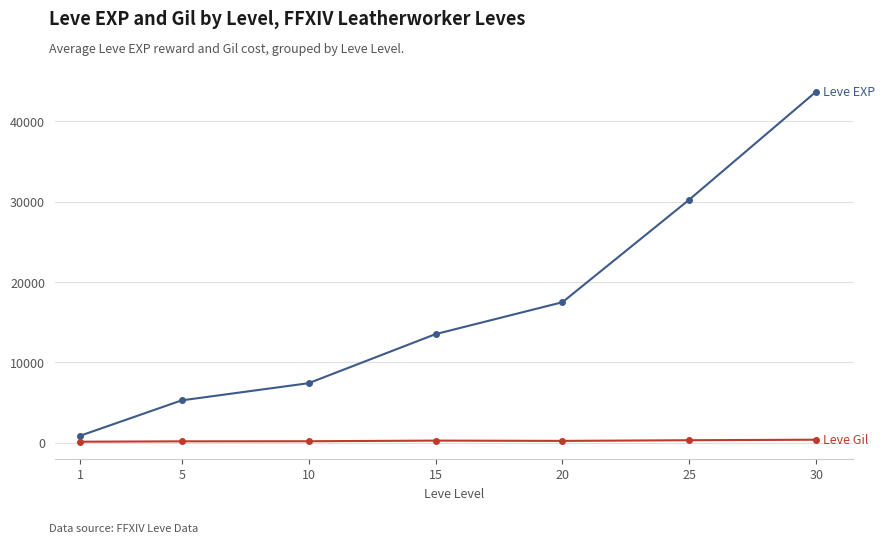

At which category is the sum across all series the highest?

30